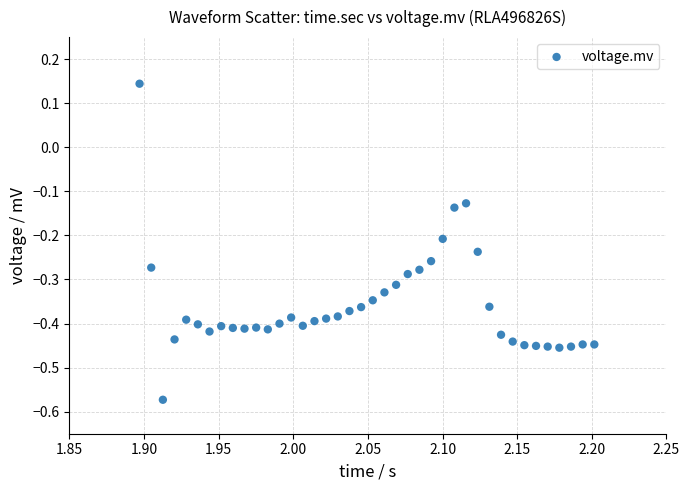

What is the range of X values (max minus min)?

0.3